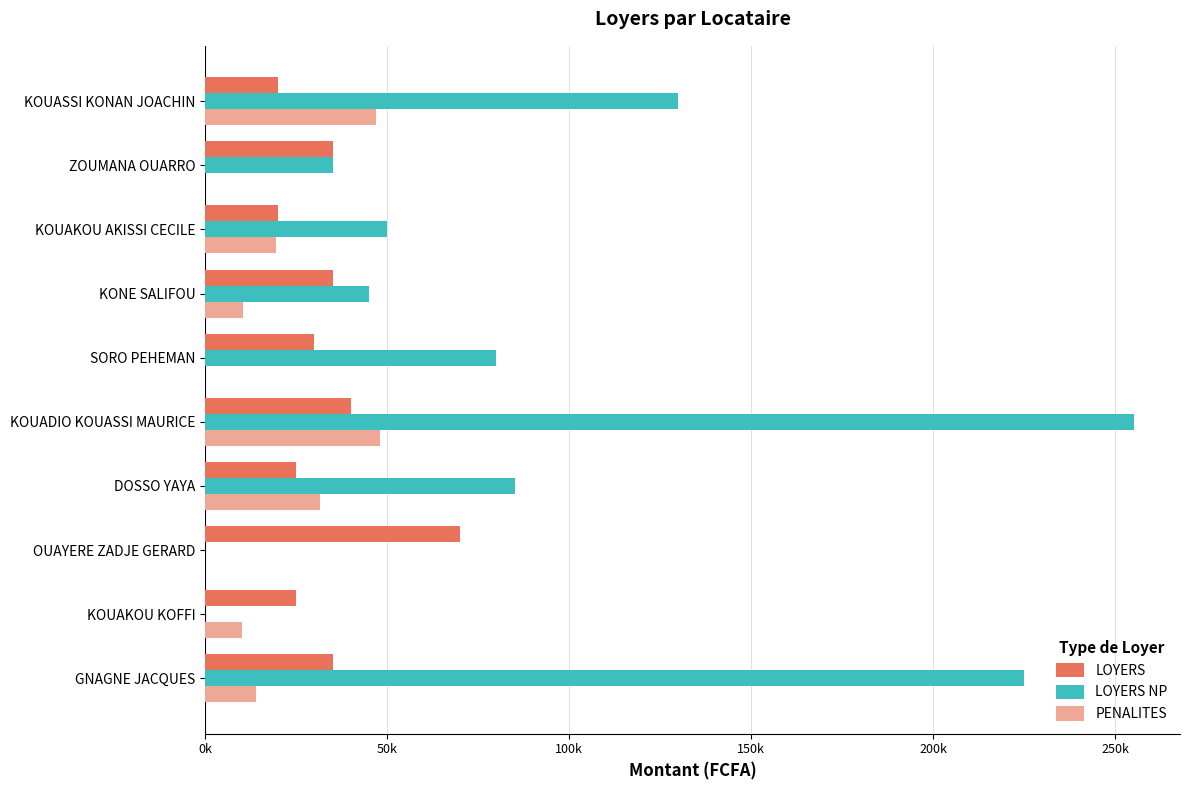

What are all the series names shown in the legend?

LOYERS, LOYERS NP, PENALITES